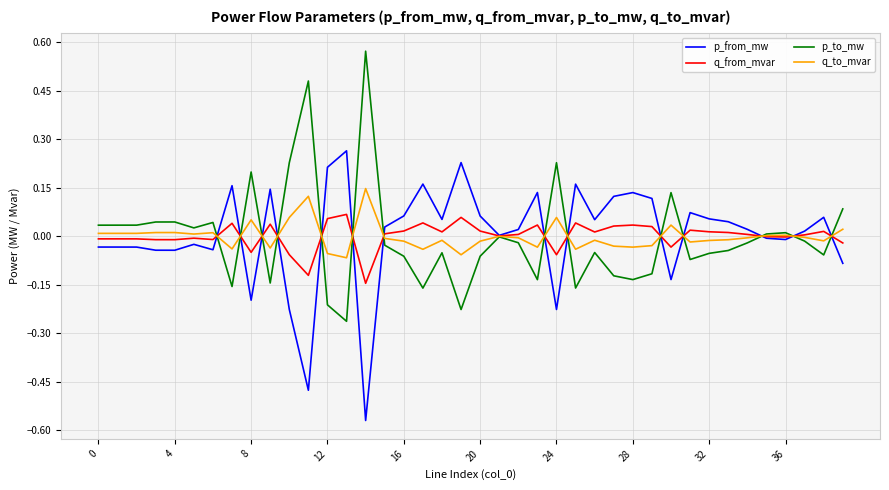

List the series in order of their peak value, lowest first.

q_from_mvar, q_to_mvar, p_from_mw, p_to_mw